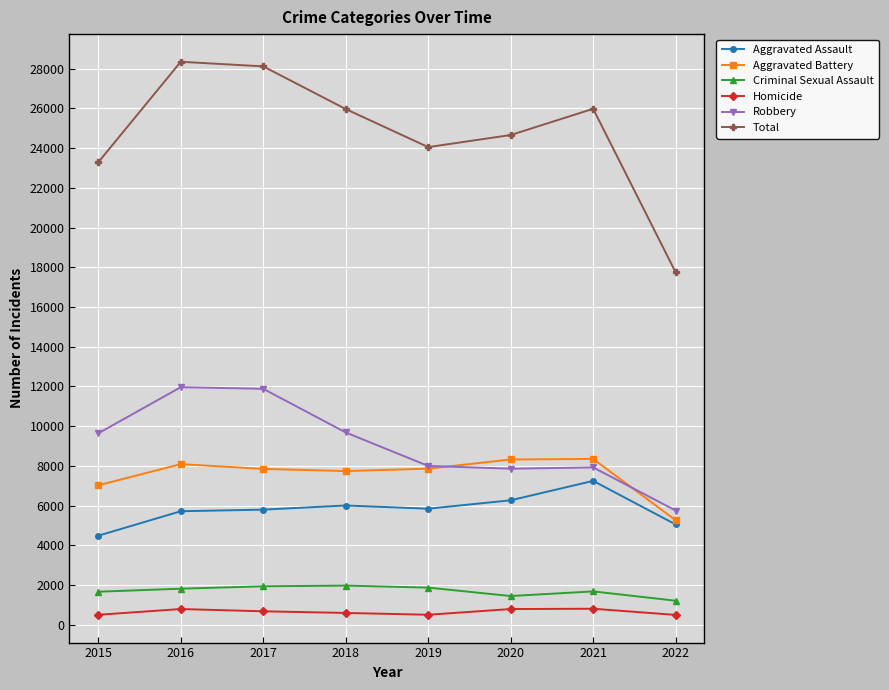

In Homicide, how many points are higher than both neighbors (excluding endpoints)?

2